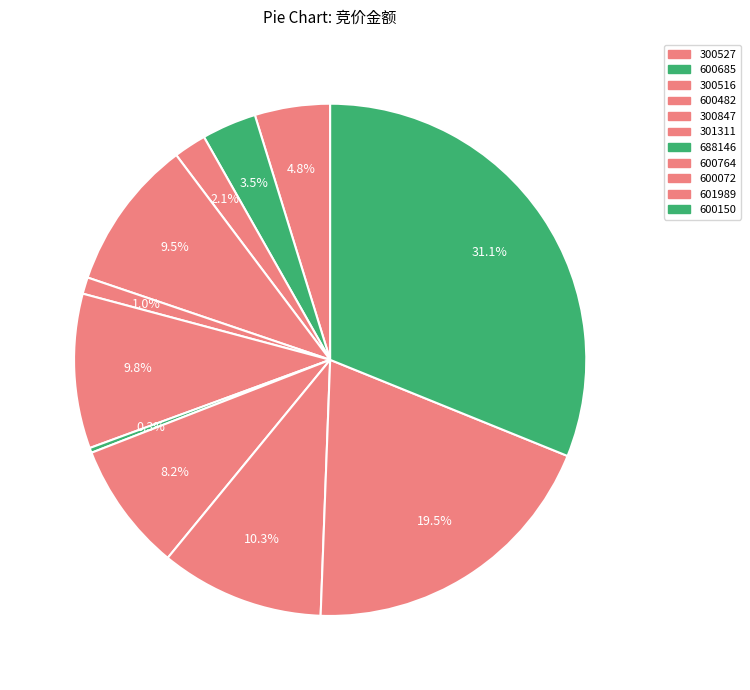

Which slice is the largest?

600150